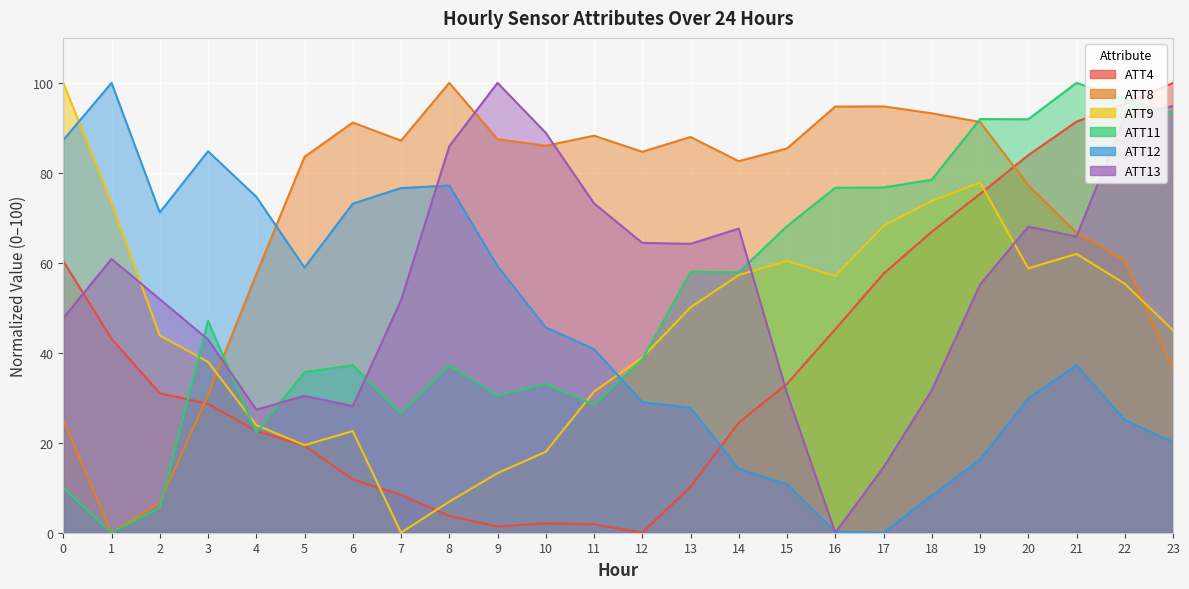

What is the difference between the maximum and minimum values in the ATT11 series?

100.0